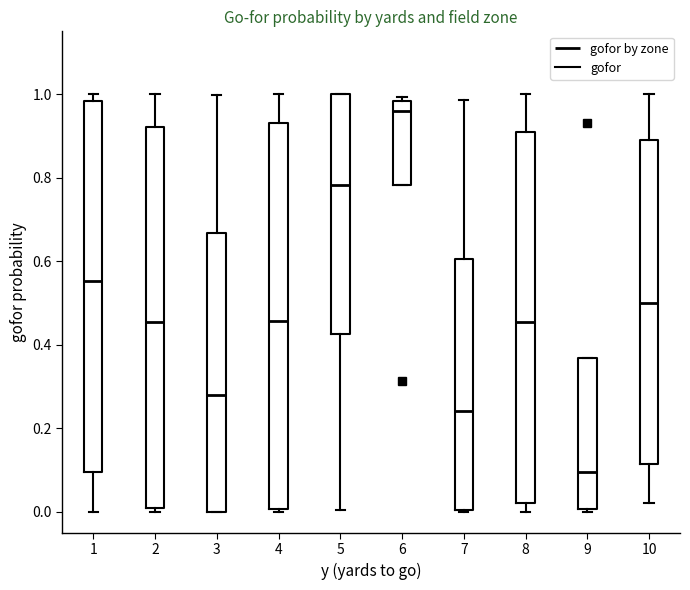

Reading left to right, transcribe this box plot: for each box, give where its median line is, the range the box spans, and where its two whiskers end, as read against the y-axis. The values are not printed on the chart, so give them approximately, as read against the axis.

1: median 0.56, box 0.10 to 0.98, whiskers 0.00 to 1.00
2: median 0.46, box 0.02 to 0.92, whiskers 0.00 to 1.00
3: median 0.28, box 0.00 to 0.66, whiskers 0.00 to 1.00
4: median 0.46, box 0.00 to 0.92, whiskers 0.00 (just below the box's lower edge) to 1.00
5: median 0.78, box 0.42 to 1.00, whiskers 0.00 to 1.00
6: median 0.96, box 0.78 to 0.98, whiskers 0.78 to 1.00
7: median 0.24, box 0.00 to 0.60, whiskers 0.00 to 0.98
8: median 0.46, box 0.02 to 0.92, whiskers 0.00 to 1.00
9: median 0.10, box 0.00 to 0.36, whiskers 0.00 to 0.36
10: median 0.50, box 0.12 to 0.90, whiskers 0.02 to 1.00